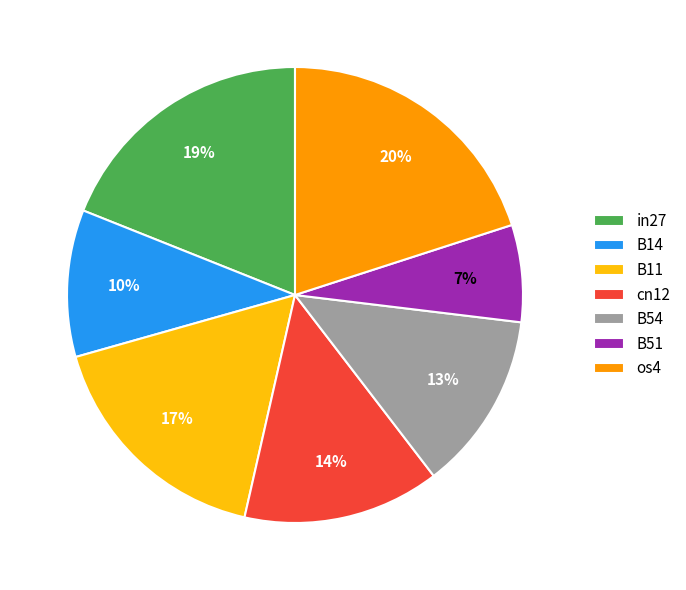

Is there a majority slice in this chart?

No